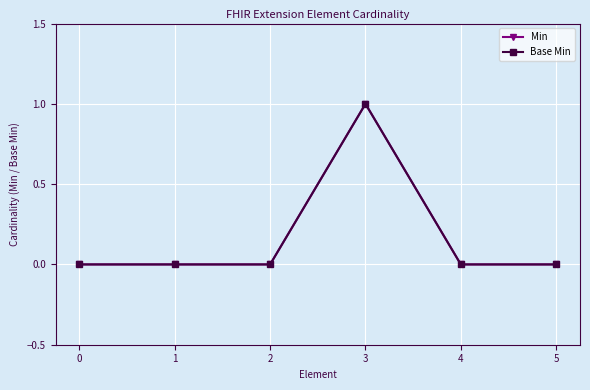

Between 1 and 3, which is larger?

3